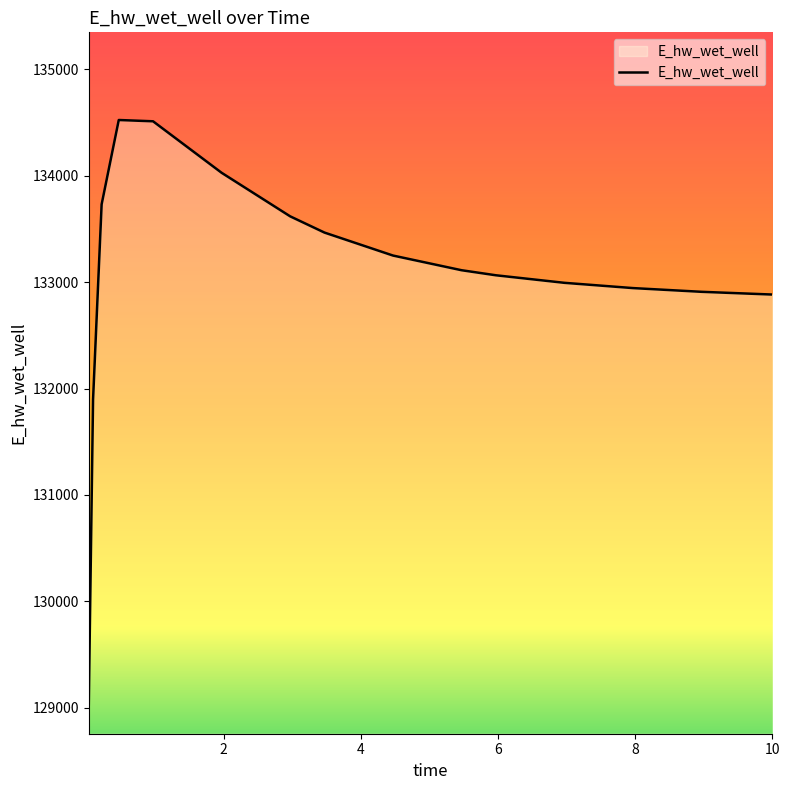

What is the greatest value displayed?

134522.7